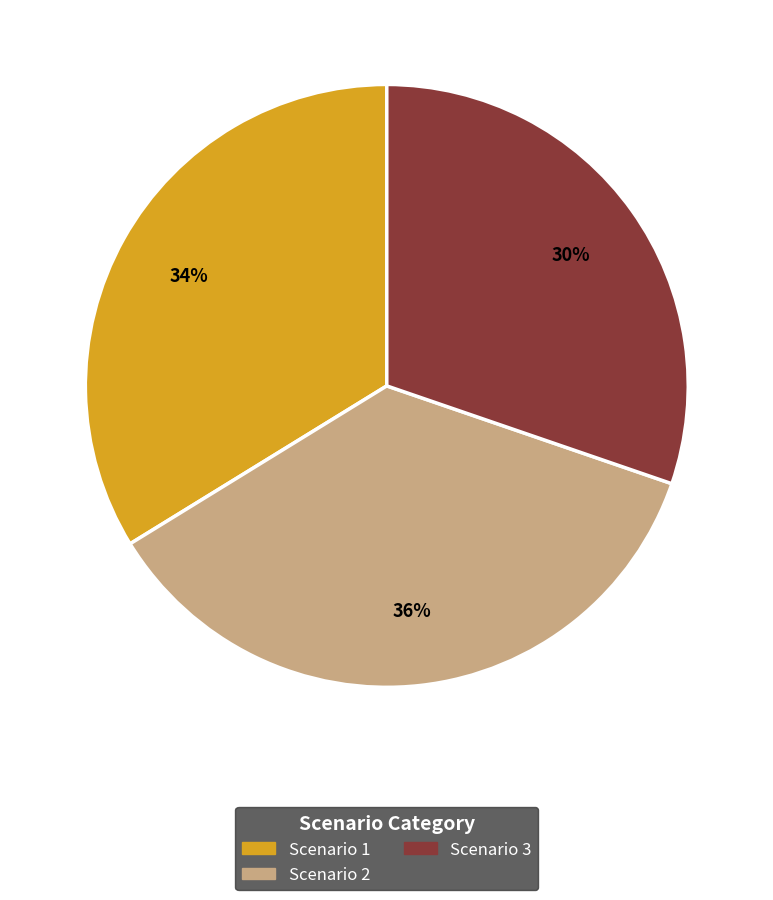

To the nearest percent, what portion does Scenario 3 represent?

30%